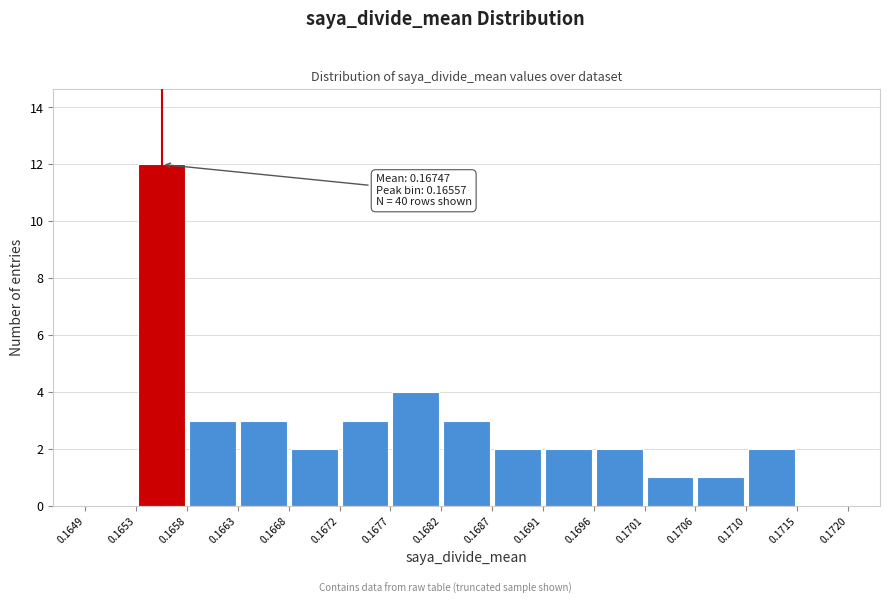

Which range on the x-axis has the tallest bar?

0.1653 to 0.1658